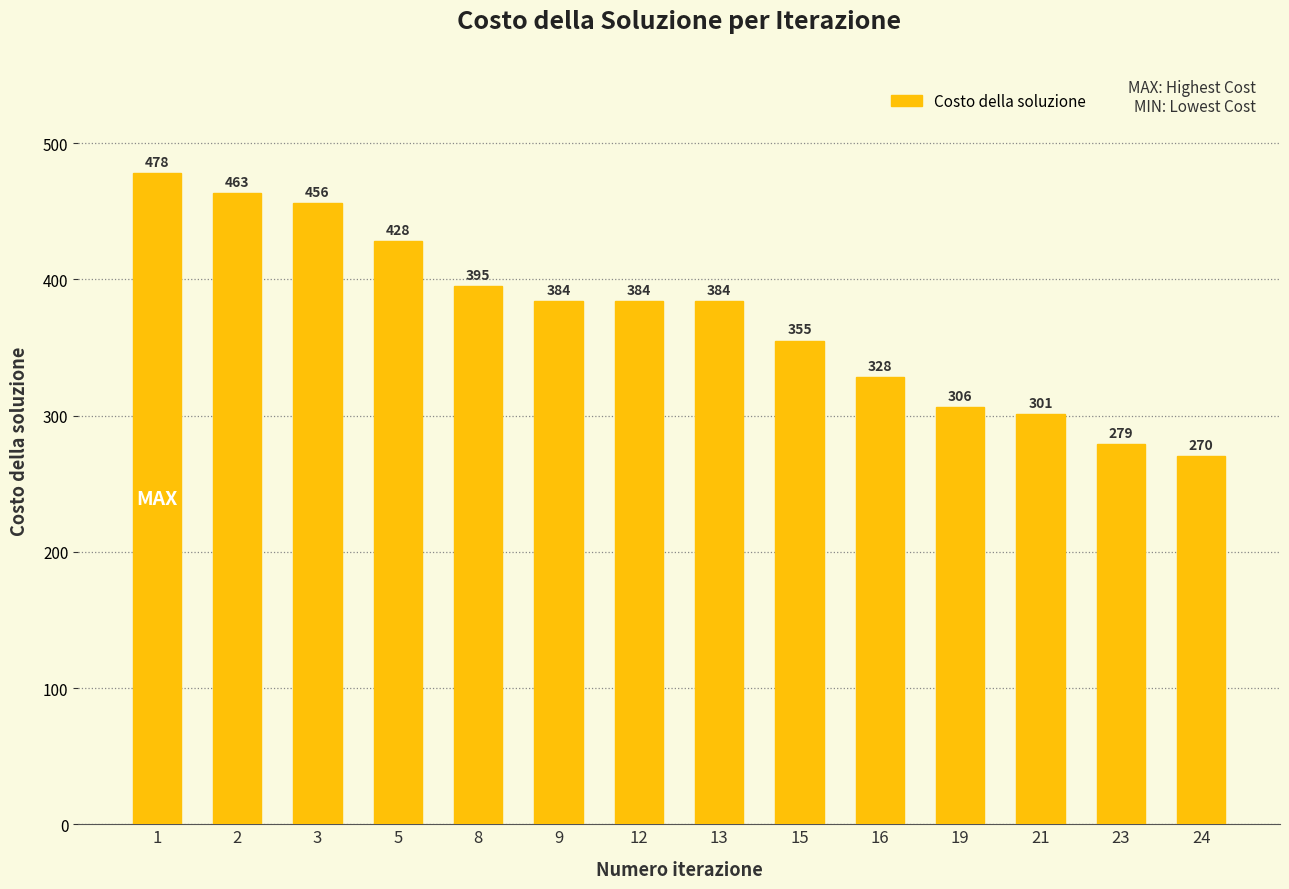

What is the smallest value displayed?

270